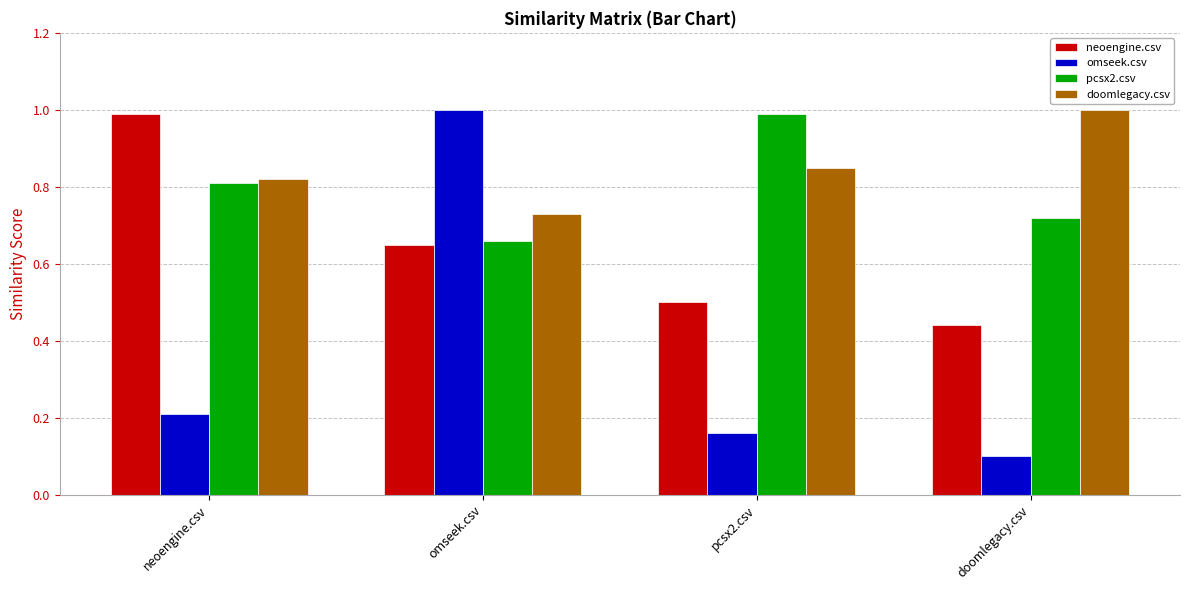

How many bars are there in each group?

4